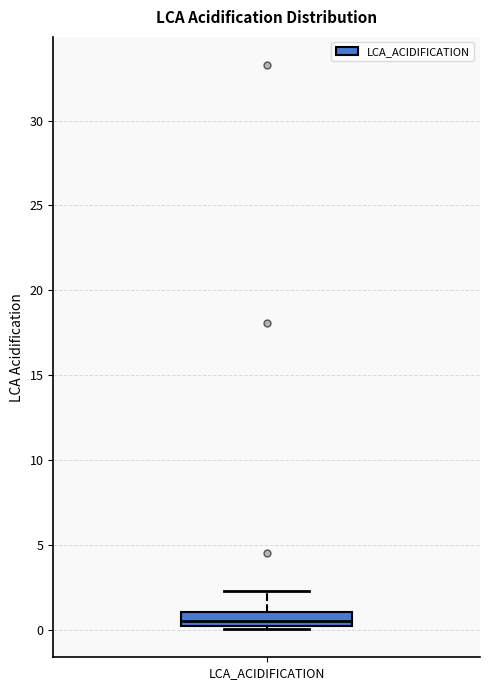

Read this box plot against the y-axis: the position of the median line, the range covered by the box, and the ends of both whiskers. The values are not printed on the chart, so give them approximately, as read against the axis.

median 0.5, box 0.0 to 1.0, whiskers 0.0 (just below the box's lower edge) to 2.5